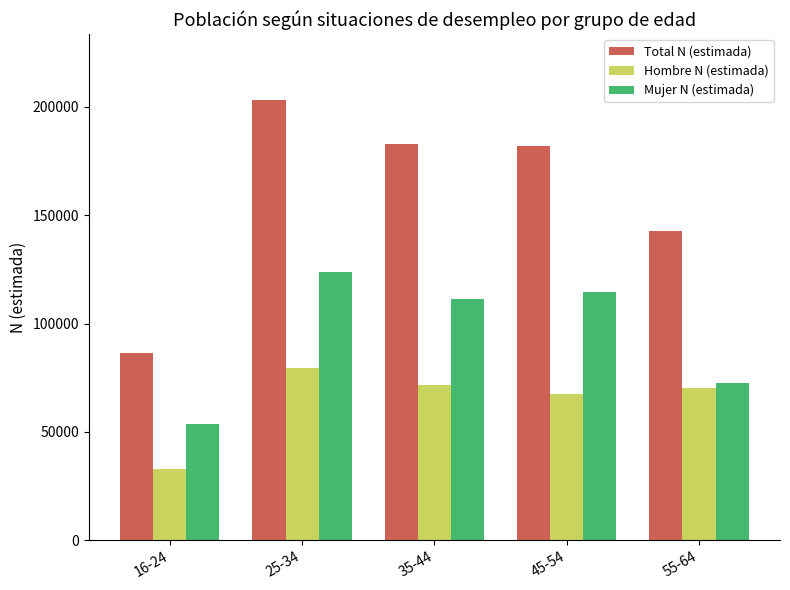

True or false: Mujer N (estimada) has a value of 107783 at 55-64.

False